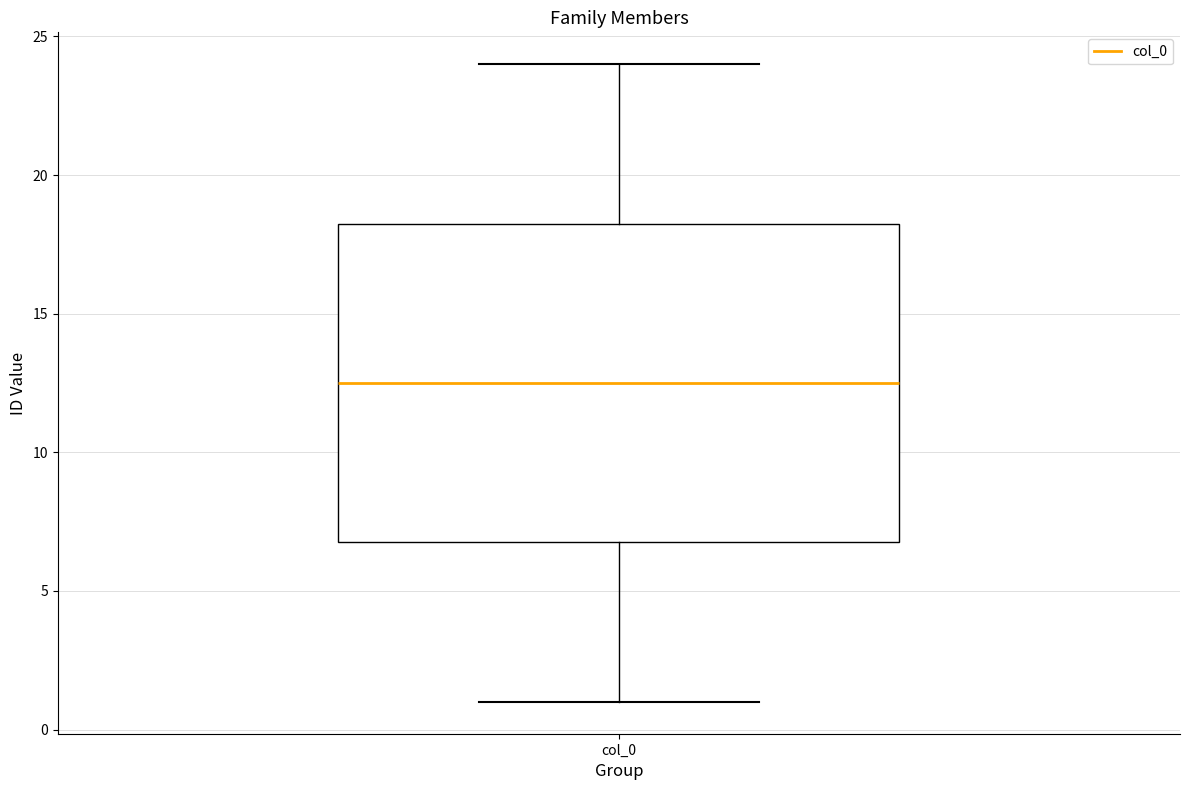

Where is the lower edge of the box for col_0 on the y-axis? The values are not printed on the chart, so give them approximately, as read against the axis.

7.0